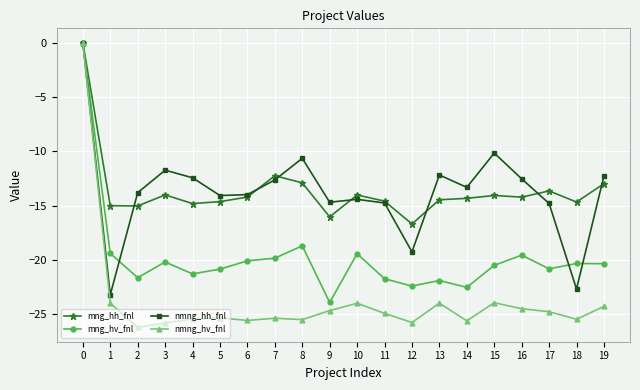

Which category has the lowest value across all series?

2